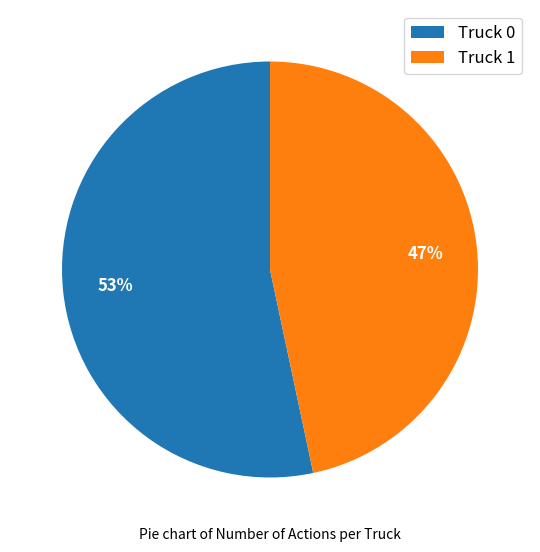

Do Truck 1 and Truck 0 together represent more than half of the pie?

Yes